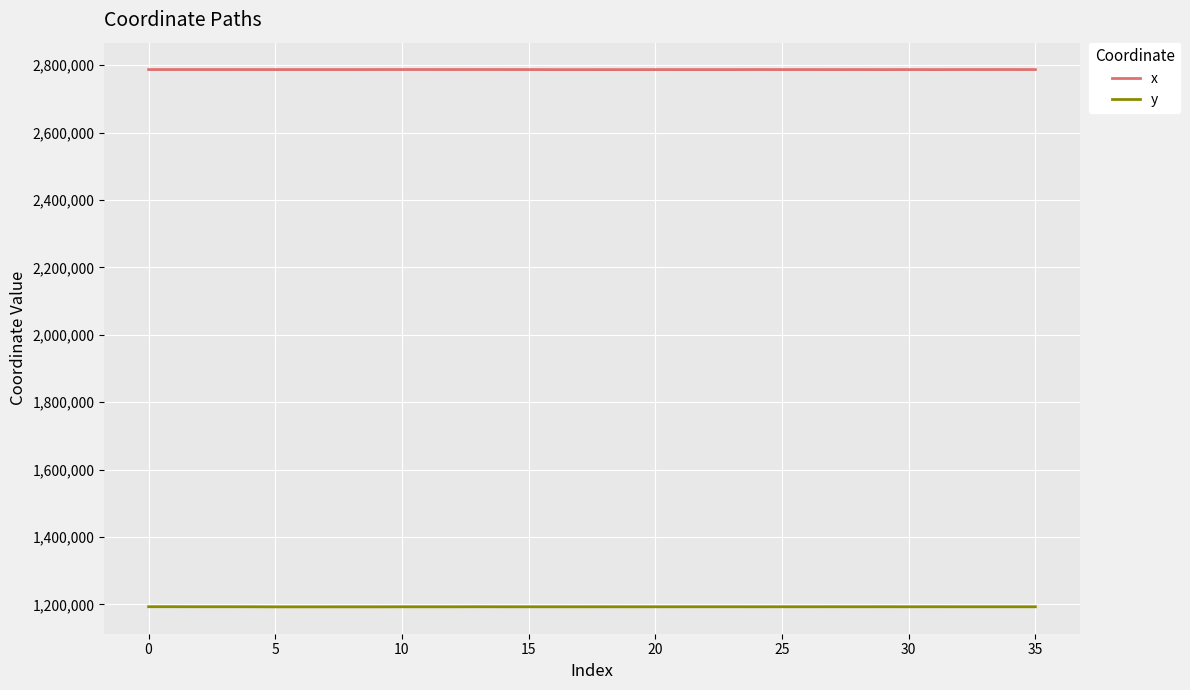

How many values in the x series are below 2786820?

17